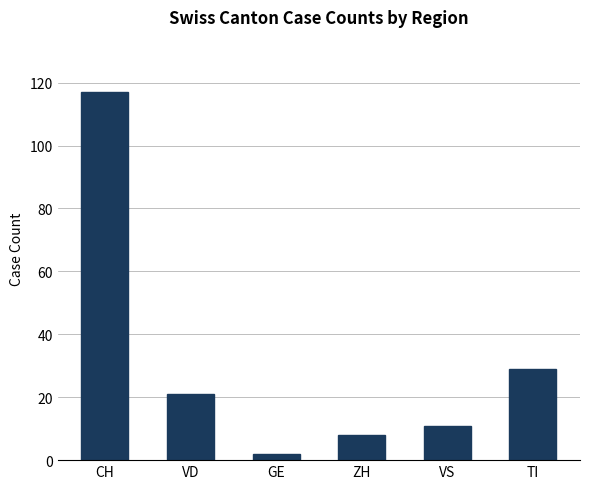

What is the greatest value displayed?

117